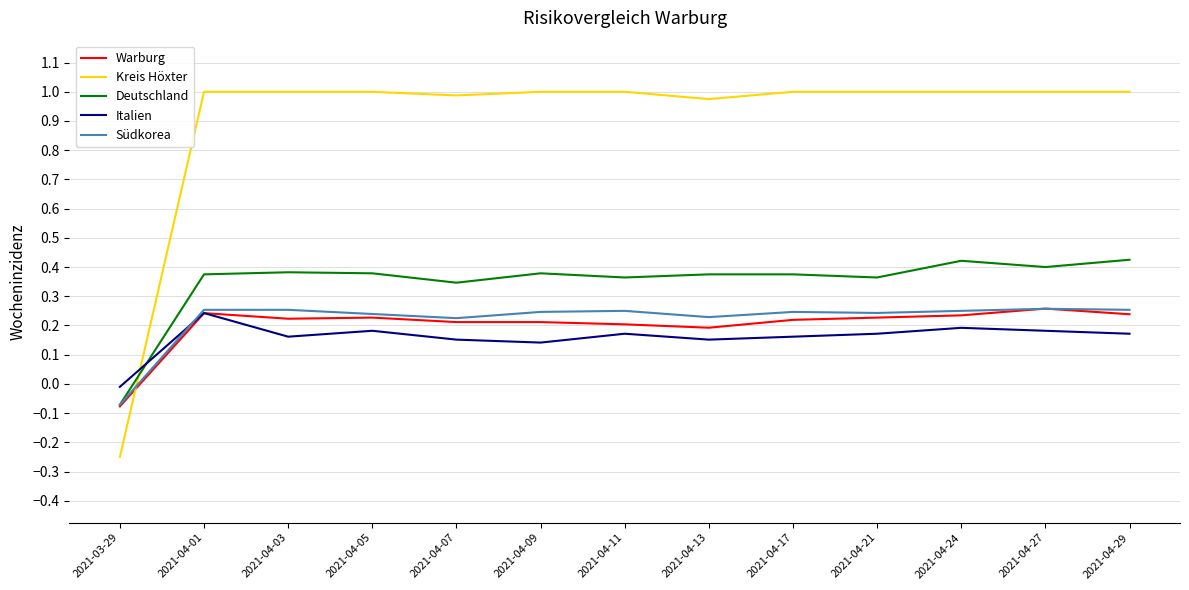

Which series has the widest spread of values?

Kreis Höxter